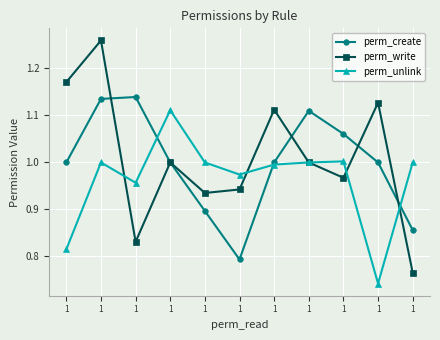

What is the difference between the maximum and second lowest values in the perm_create series?

0.3